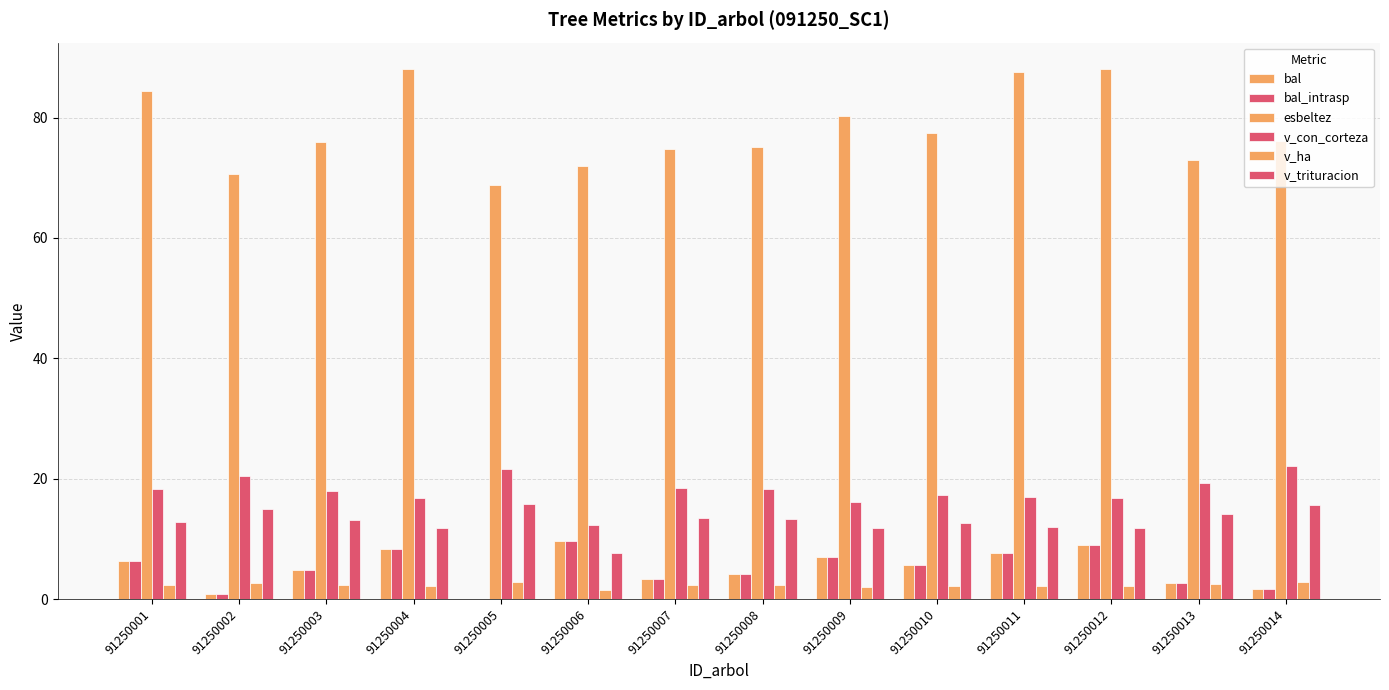

Reading right to left, list all the values displayed in this chart.

bal: 91250014=1.7	91250013=2.6	91250012=8.9	91250011=7.7	91250010=5.6	91250009=7.0	91250008=4.1	91250007=3.4	91250006=9.6	91250005=0.0	91250004=8.3	91250003=4.9	91250002=0.9	91250001=6.3
bal_intrasp: 91250014=1.7	91250013=2.6	91250012=8.9	91250011=7.7	91250010=5.6	91250009=7.0	91250008=4.1	91250007=3.4	91250006=9.6	91250005=0.0	91250004=8.3	91250003=4.9	91250002=0.9	91250001=6.3
esbeltez: 91250014=76.1	91250013=73.0	91250012=88.0	91250011=87.5	91250010=77.4	91250009=80.2	91250008=75.1	91250007=74.7	91250006=71.9	91250005=68.8	91250004=88.0	91250003=76.0	91250002=70.7	91250001=84.3
v_con_corteza: 91250014=22.1	91250013=19.3	91250012=16.8	91250011=17.0	91250010=17.3	91250009=16.2	91250008=18.3	91250007=18.5	91250006=12.3	91250005=21.6	91250004=16.8	91250003=17.9	91250002=20.5	91250001=18.2
v_ha: 91250014=2.8	91250013=2.5	91250012=2.1	91250011=2.2	91250010=2.2	91250009=2.1	91250008=2.3	91250007=2.4	91250006=1.6	91250005=2.8	91250004=2.1	91250003=2.3	91250002=2.6	91250001=2.3
v_trituracion: 91250014=15.6	91250013=14.1	91250012=11.8	91250011=12.0	91250010=12.6	91250009=11.8	91250008=13.3	91250007=13.5	91250006=7.7	91250005=15.7	91250004=11.8	91250003=13.1	91250002=15.0	91250001=12.8